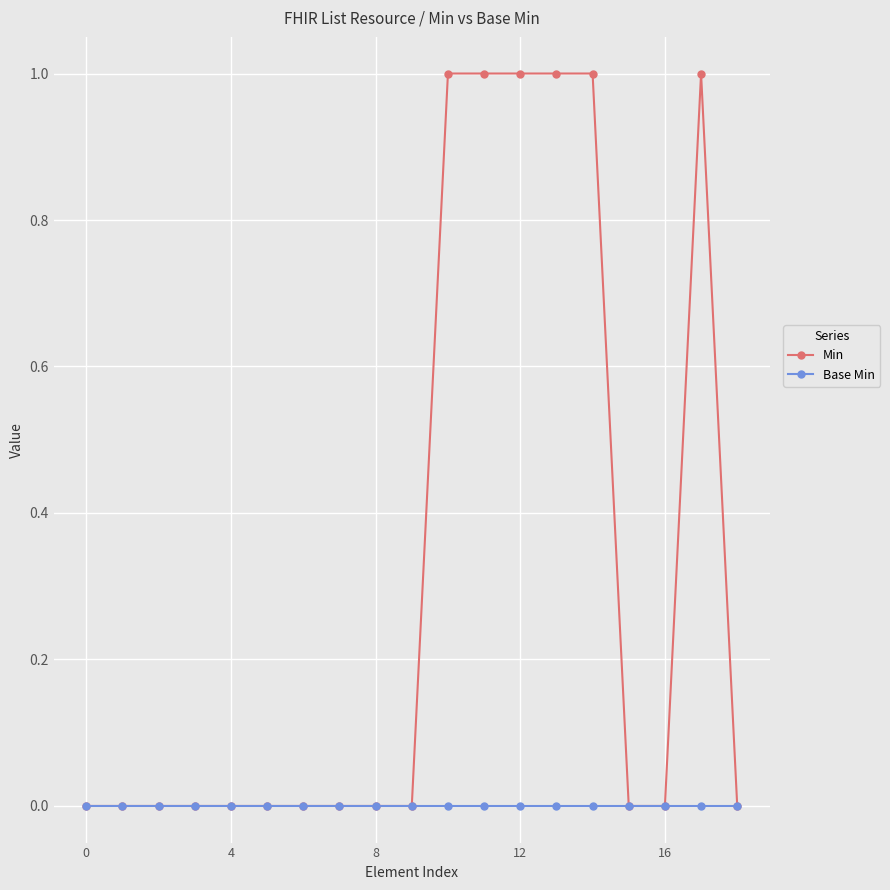

Which series has the widest spread of values?

Min